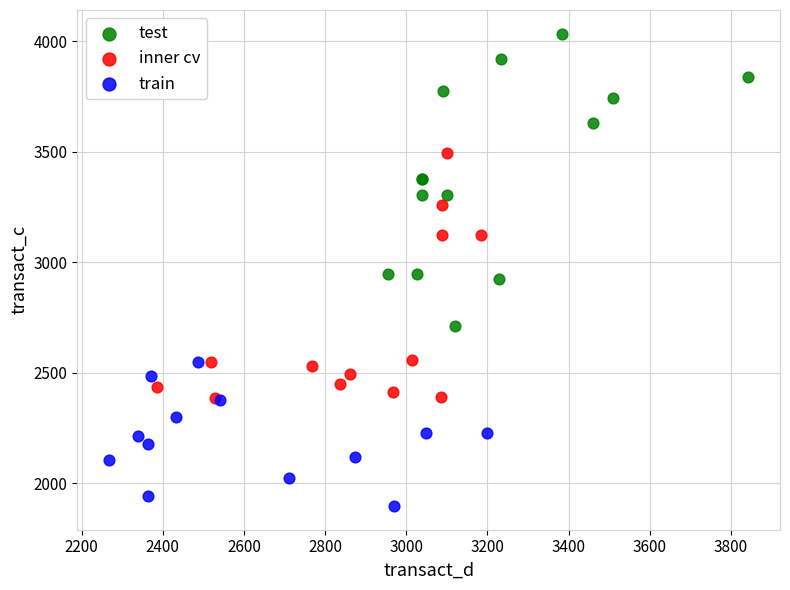

Which series reaches the minimum Y coordinate?

train